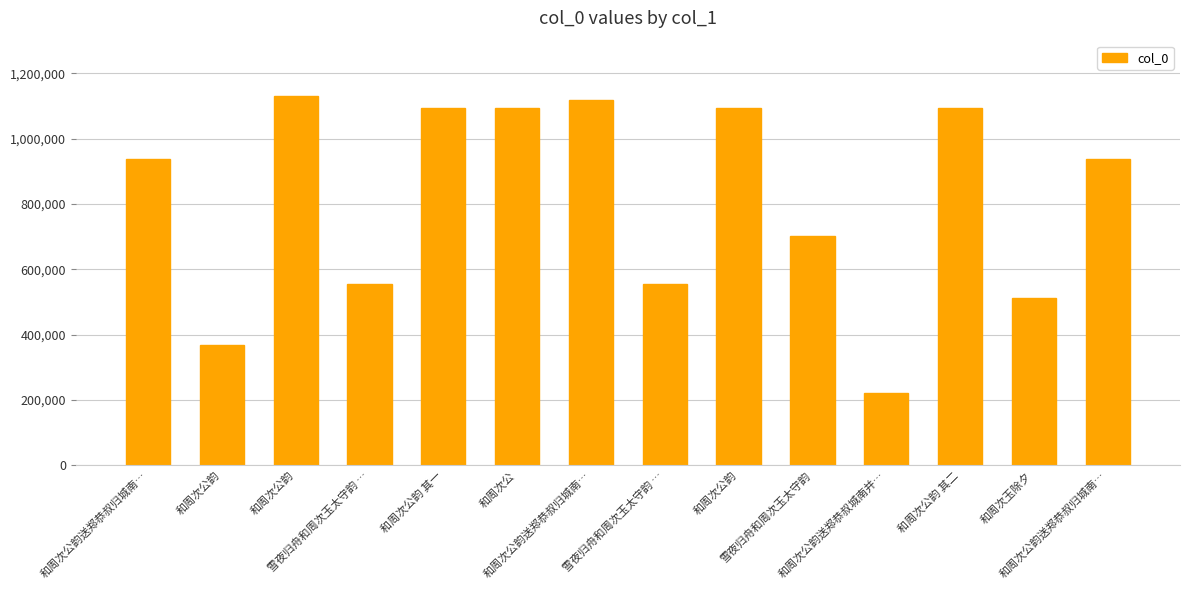

What is the sum of all values?

11420315